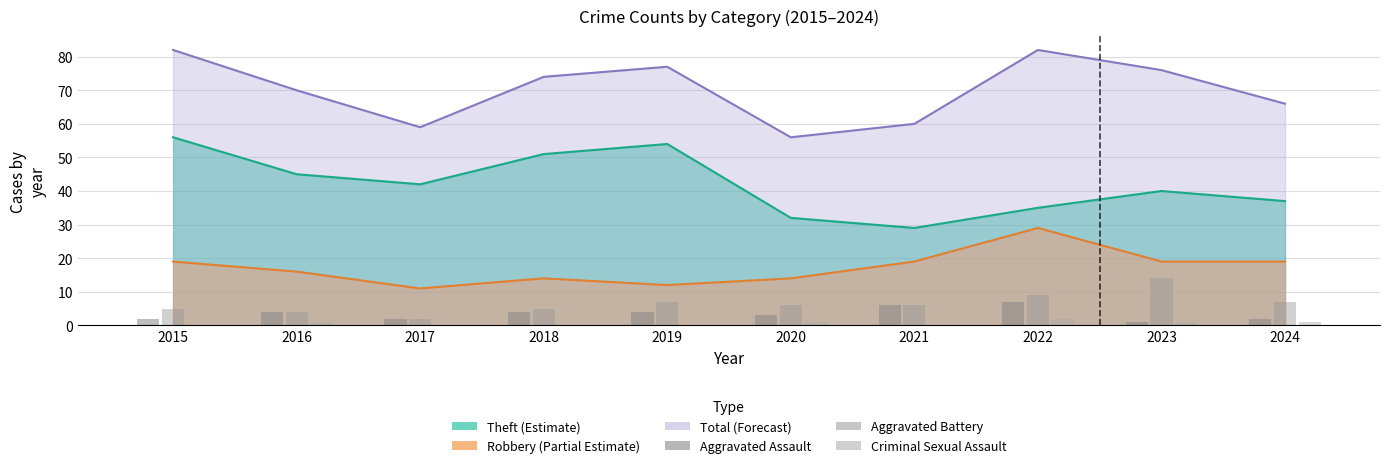

Rank the categories by Criminal Sexual Assault value from highest to lowest.

2022, 2016, 2020, 2023, 2024, 2015, 2017, 2018, 2019, 2021